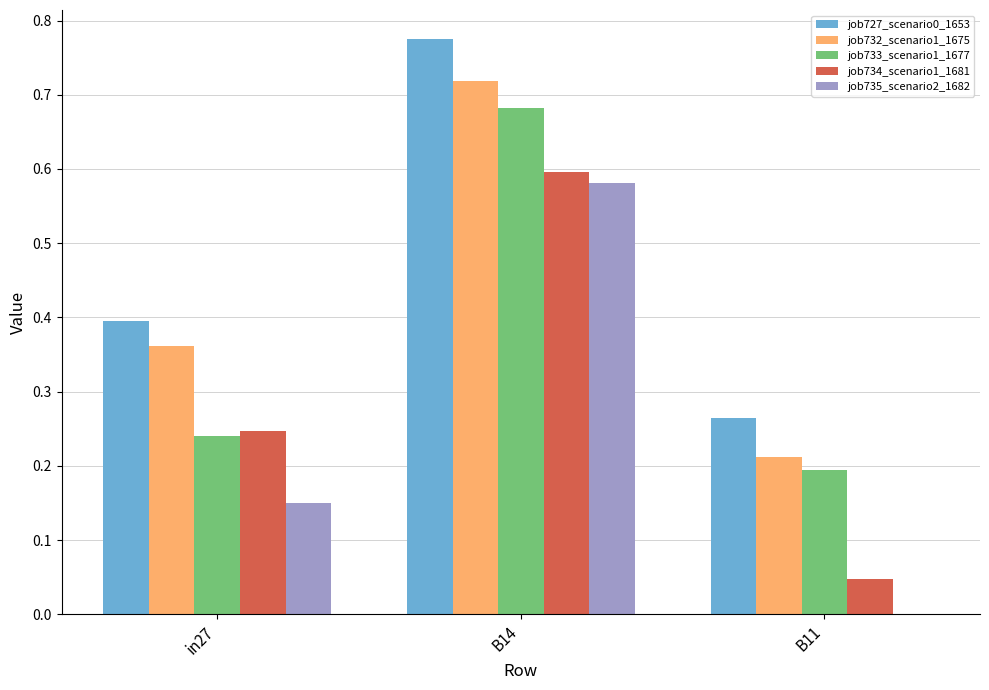

How many data points in job735_scenario2_1682 are above 0?

2